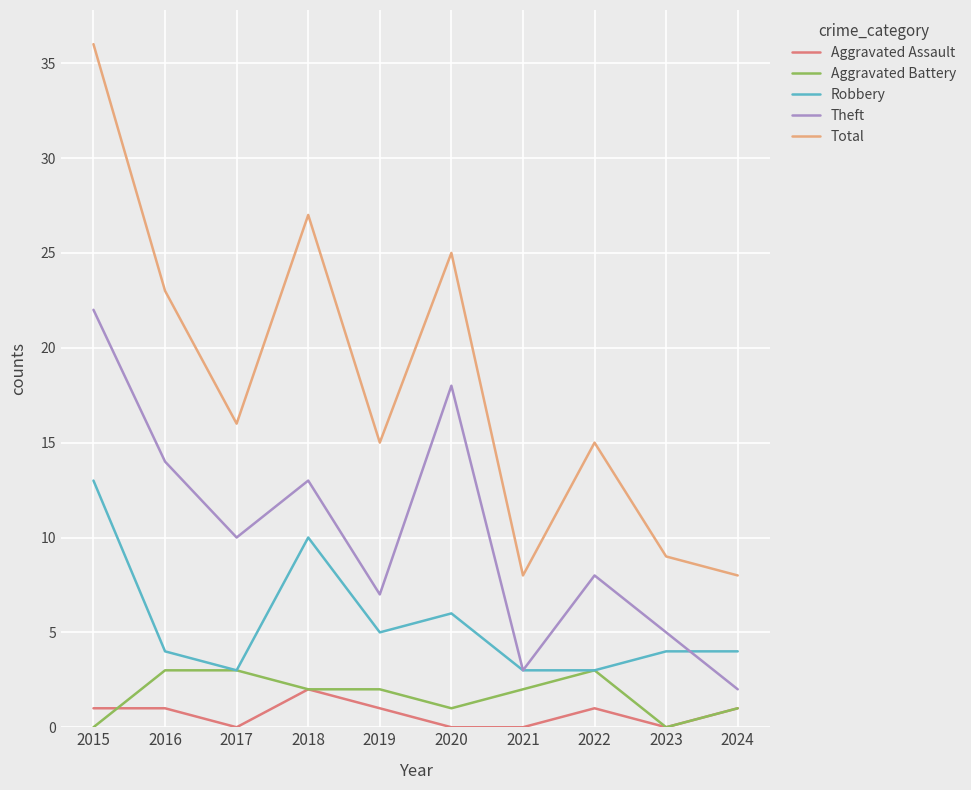

Reading right to left, list all the values displayed in this chart.

Aggravated Assault: 1	0	1	0	0	1	2	0	1	1
Aggravated Battery: 1	0	3	2	1	2	2	3	3	0
Robbery: 4	4	3	3	6	5	10	3	4	13
Theft: 2	5	8	3	18	7	13	10	14	22
Total: 8	9	15	8	25	15	27	16	23	36